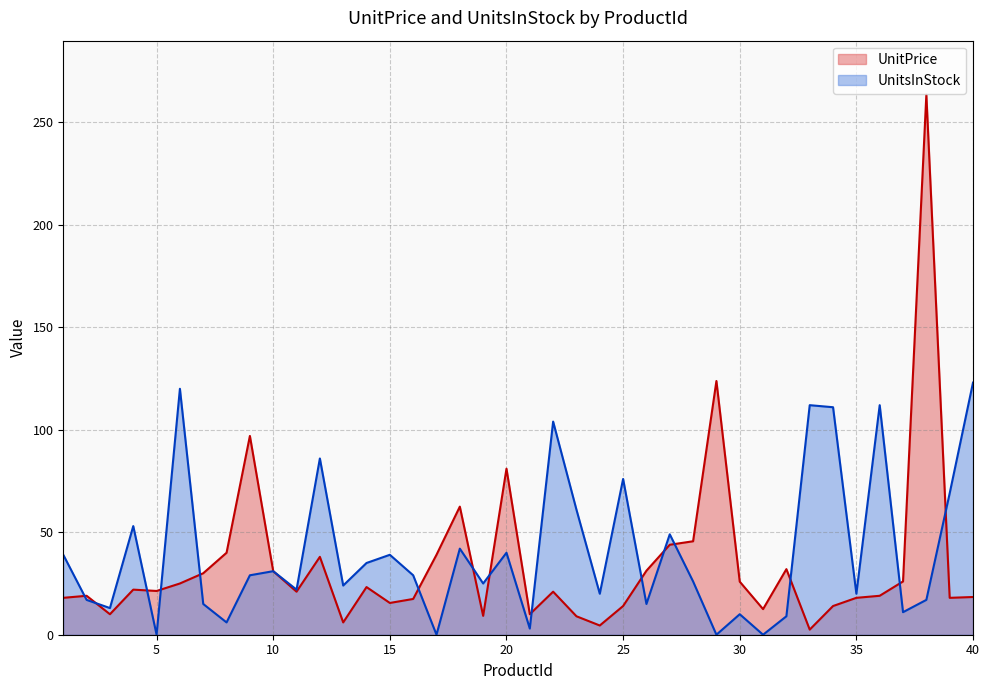

What is the difference between the maximum and minimum values in the UnitPrice series?

261.0